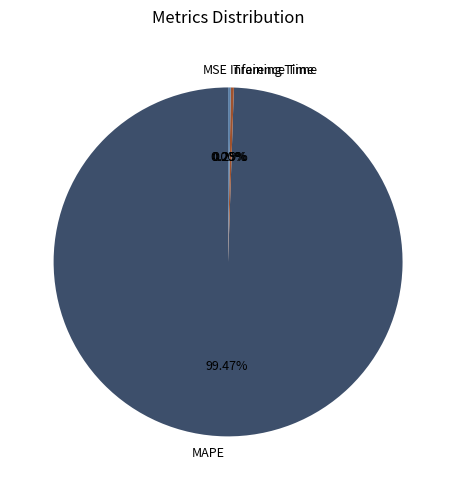

Which slice represents more than half of the pie?

MAPE